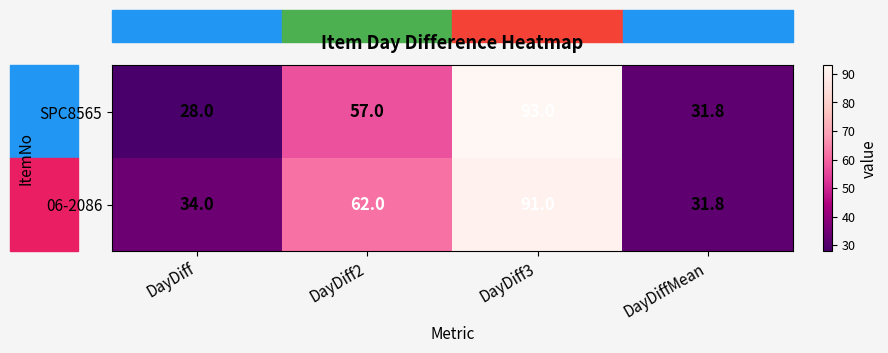

What is the maximum value shown in the chart?

93.0